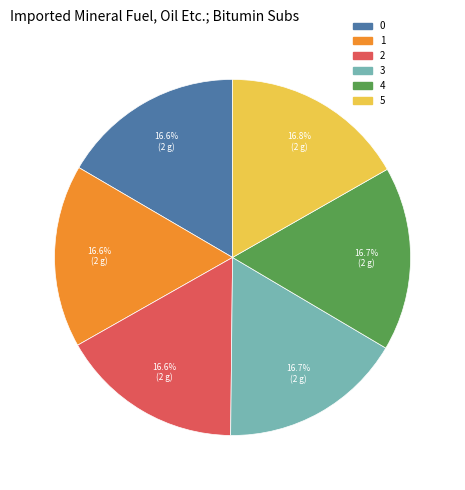

How many slices are in this pie chart?

6